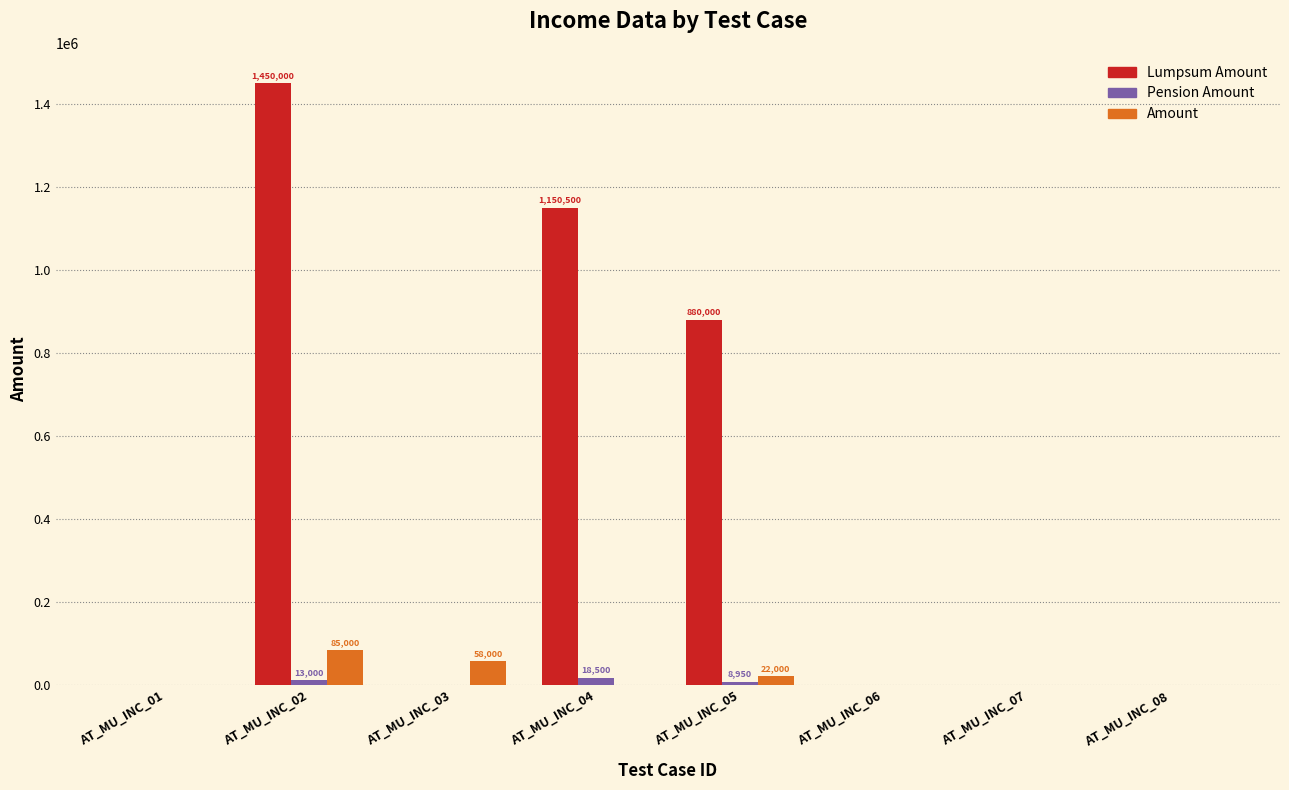

The Amount series shows 0 at AT_MU_INC_01. True or false?

True